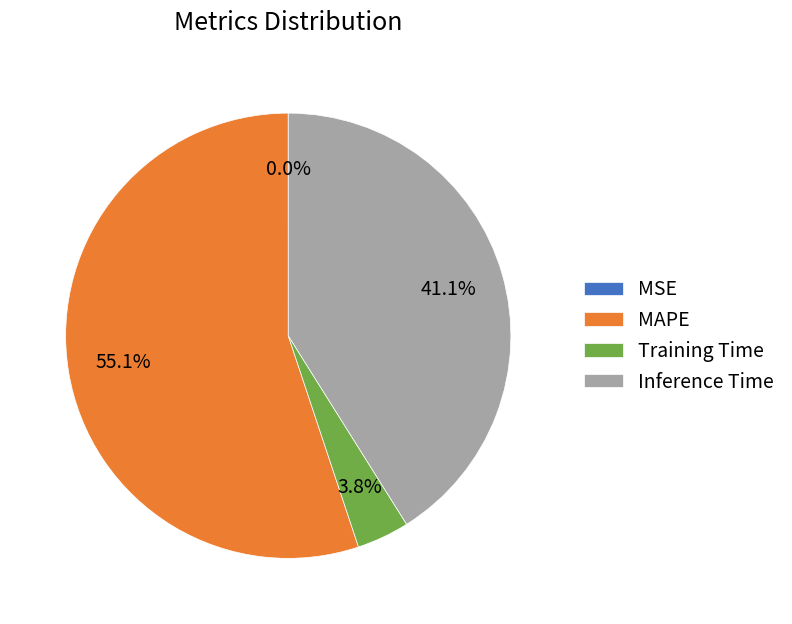

Is it true that Training Time is 4% of the pie?

True